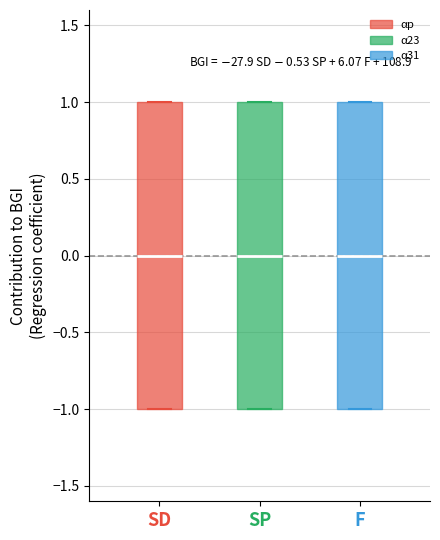

Reading left to right, transcribe this box plot: for each box, give where its median line is, the range the box spans, and where its two whiskers end, as read against the y-axis. The values are not printed on the chart, so give them approximately, as read against the axis.

SD: median 0, box -1 to 1, whiskers -1 to 1
SP: median 0, box -1 to 1, whiskers -1 to 1
F: median 0, box -1 to 1, whiskers -1 to 1